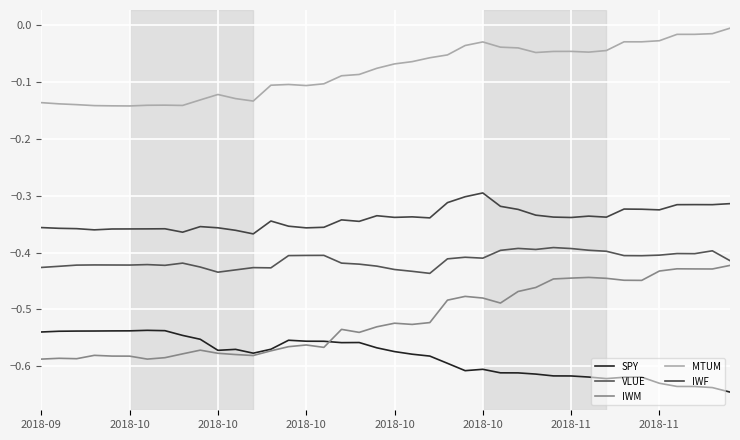

How many lines are shown in the chart?

5